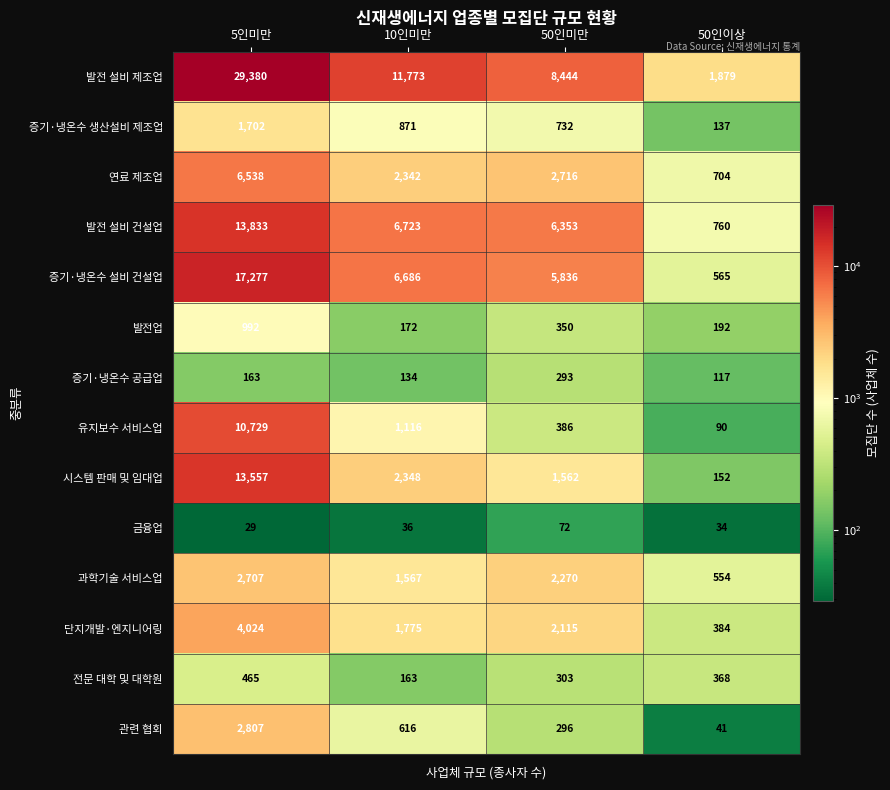

The value of 증기·냉온수 생산설비 제조업 at 50인이상 is 137. True or false?

True